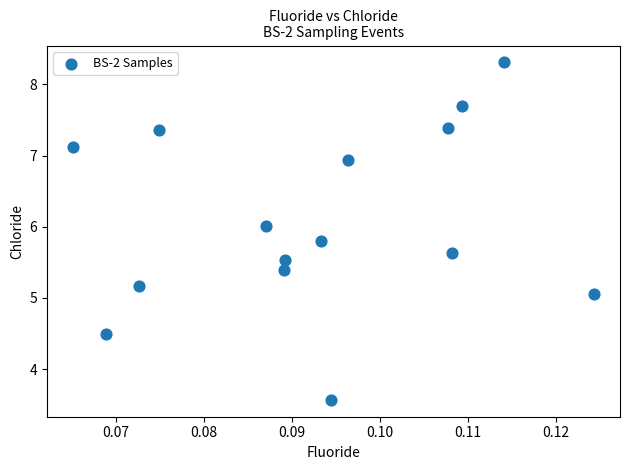

What Y value in the scatter plot is closest to 5?

5.1